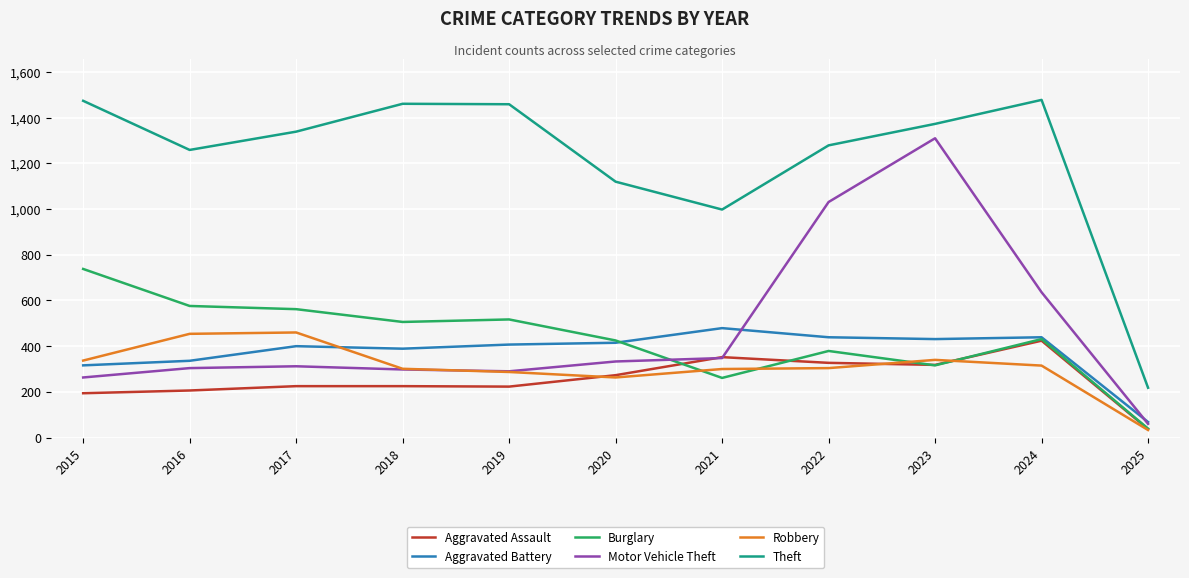

What is the sum of all Theft values?

13458